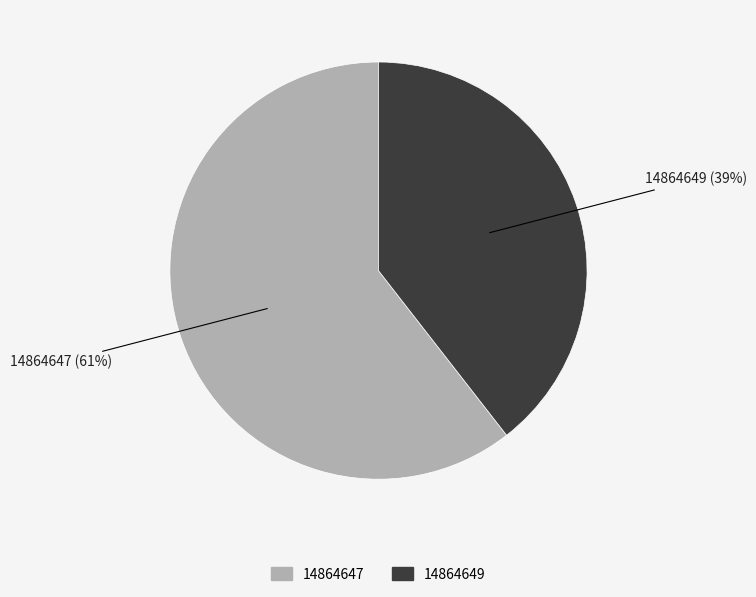

Rank the categories by value from highest to lowest.

14864647, 14864649